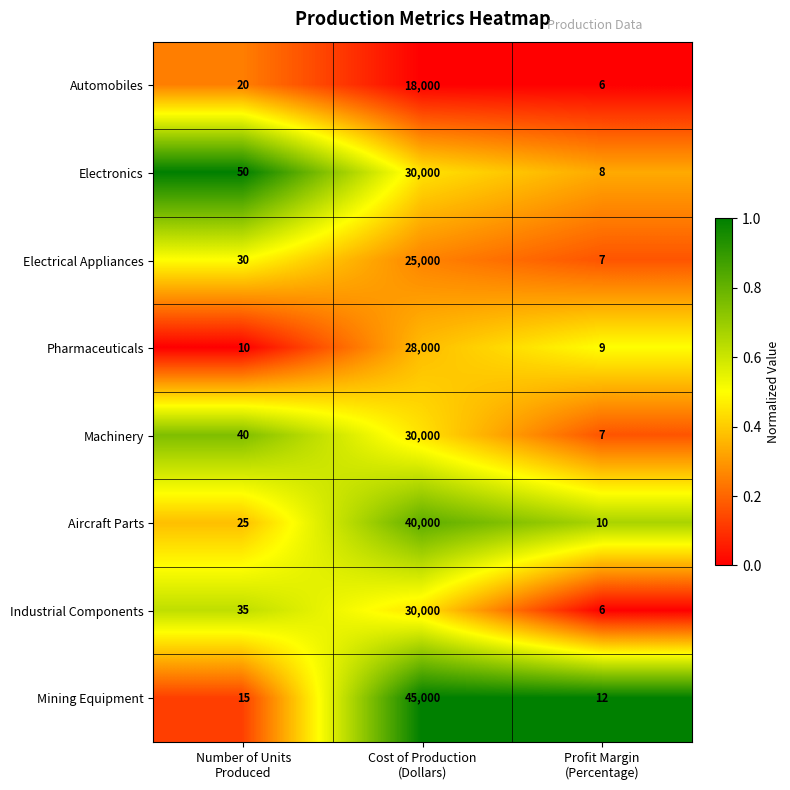

Which series has the largest range (max minus min)?

Mining Equipment